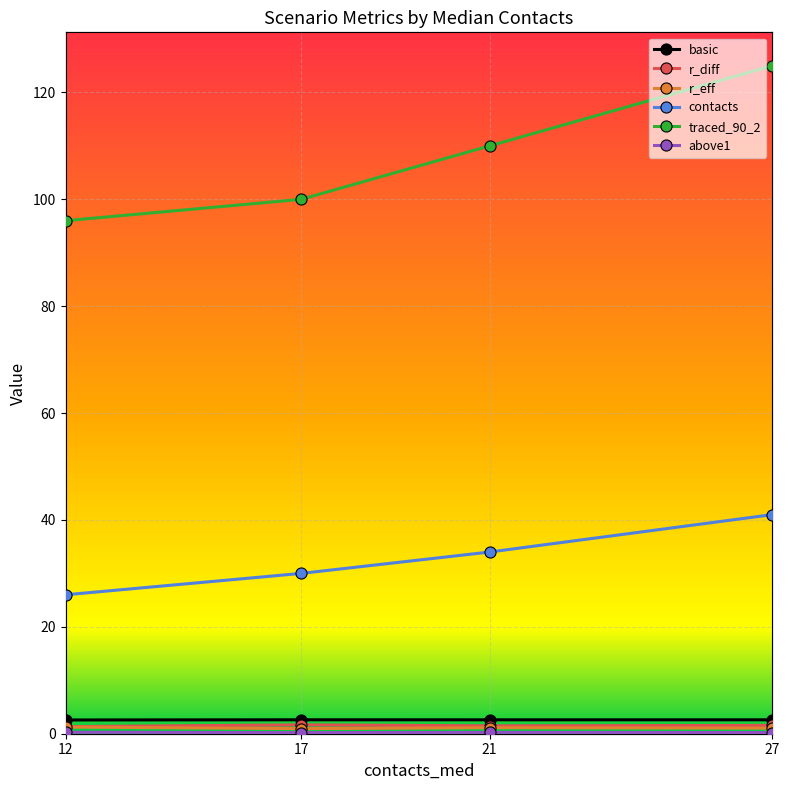

What is the sum of the r_diff values at 17 and 12?

3.0